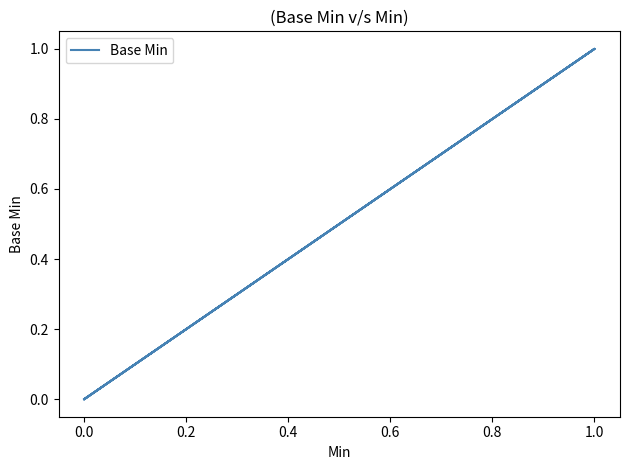

What is the difference between the maximum and minimum values?

1